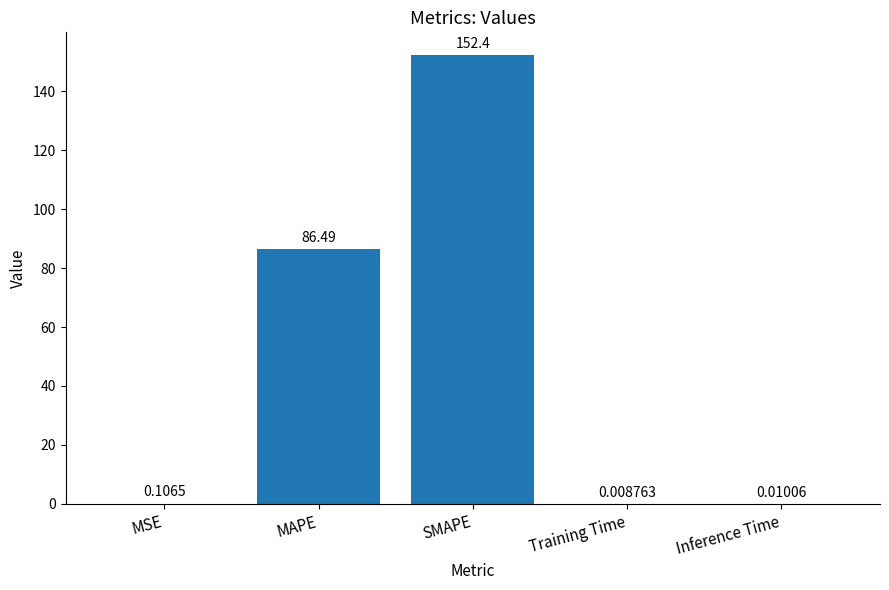

Where is the data nearest to the value 76?

MAPE